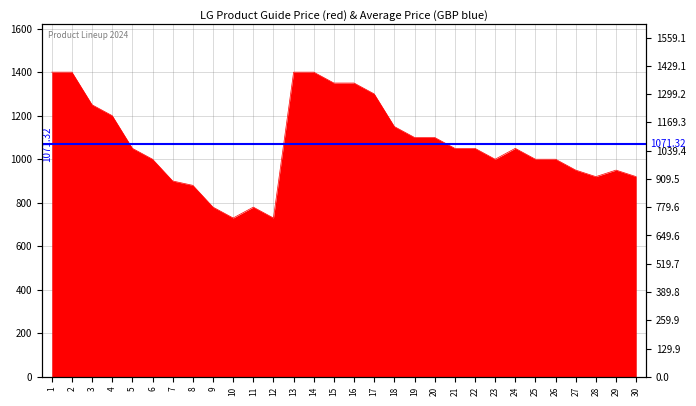

What is the difference between the values at 1 and 3?

150.0